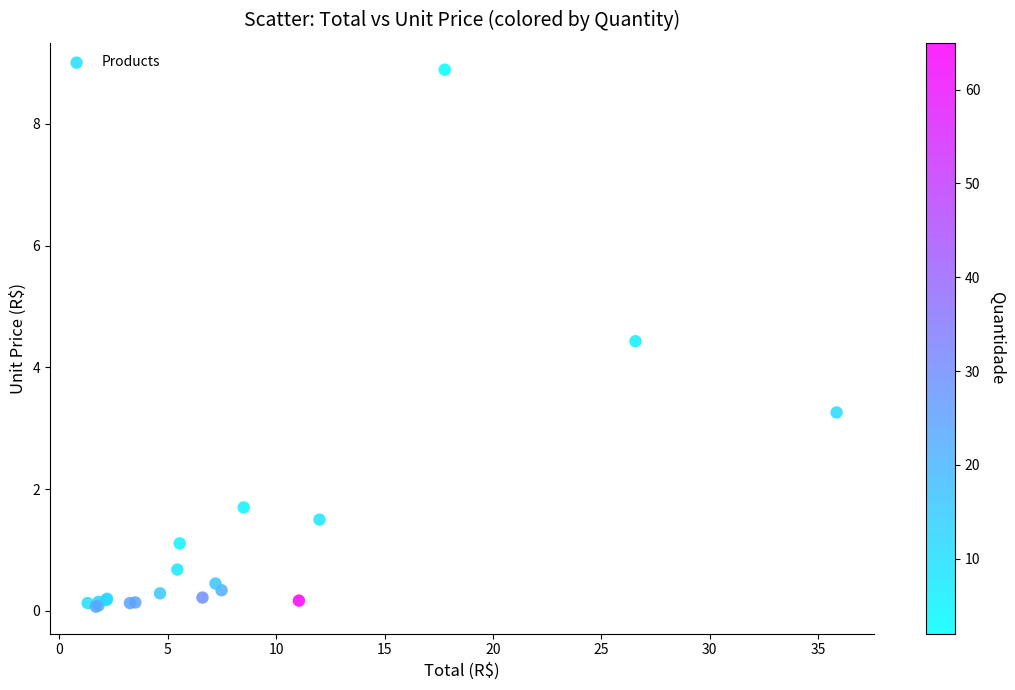

What Y value in the scatter plot is closest to 4?

4.4